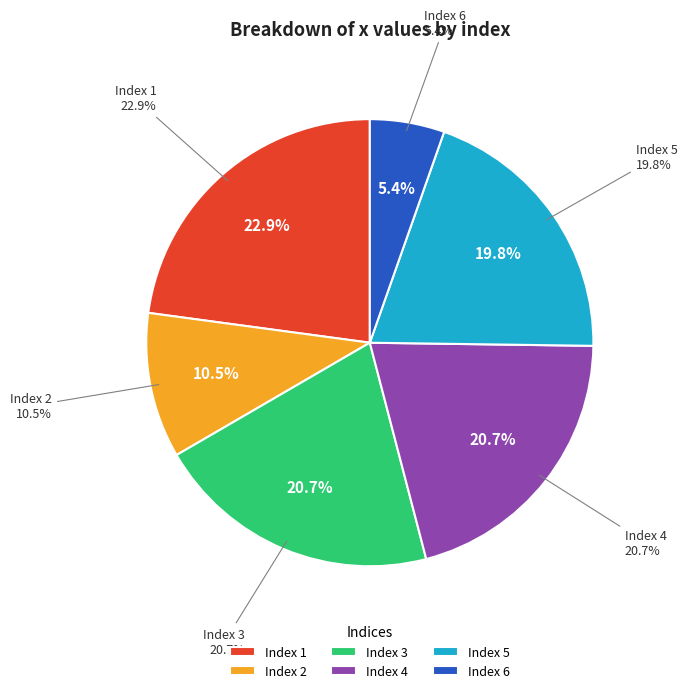

What percentage is NOT represented by 2?

89.5%